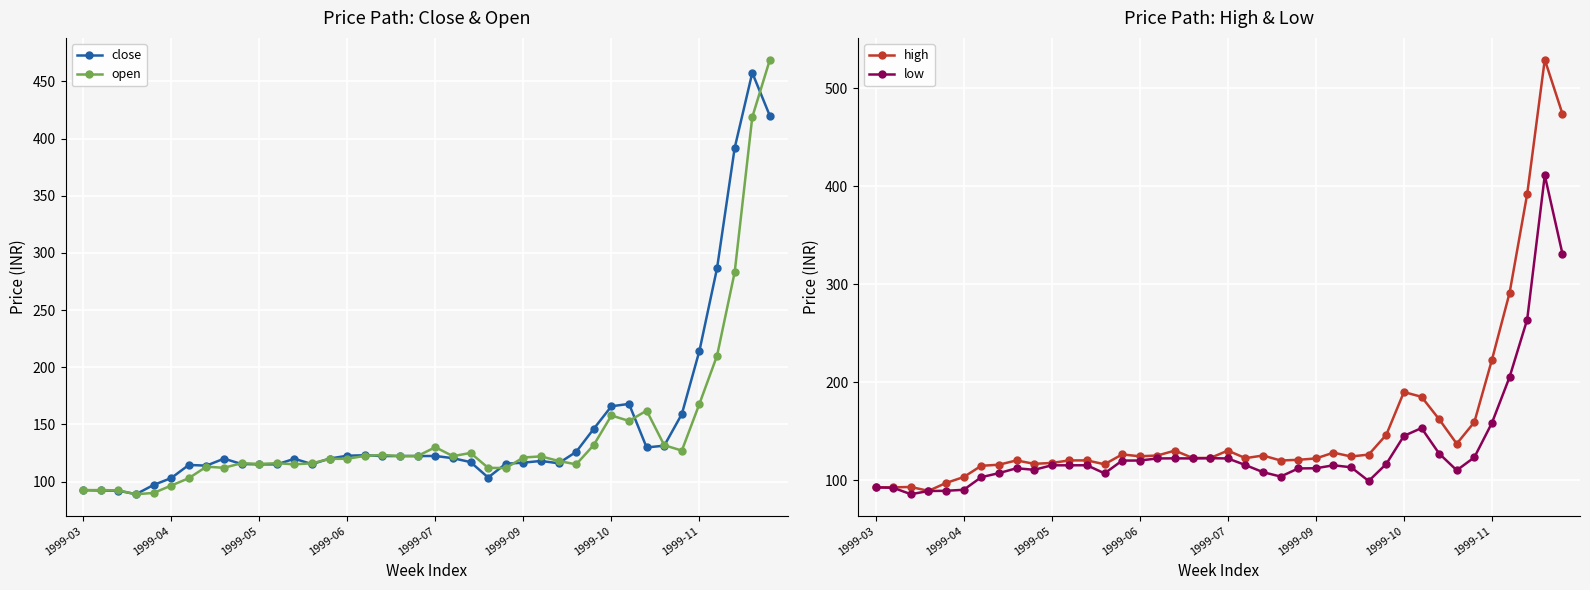

Which series has the largest range (max minus min)?

high